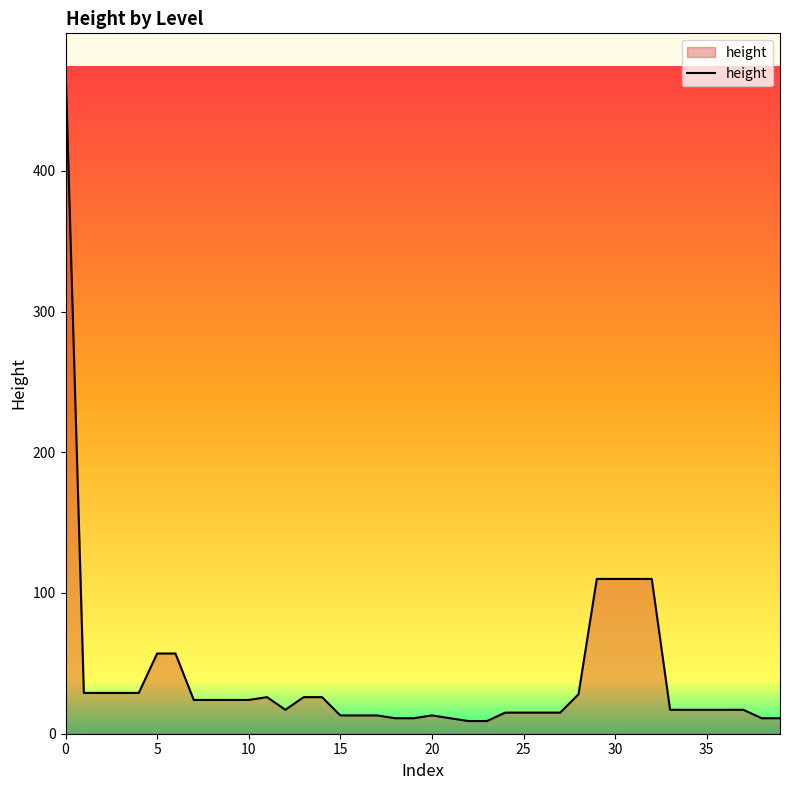

What is the difference between the maximum and minimum values?

465